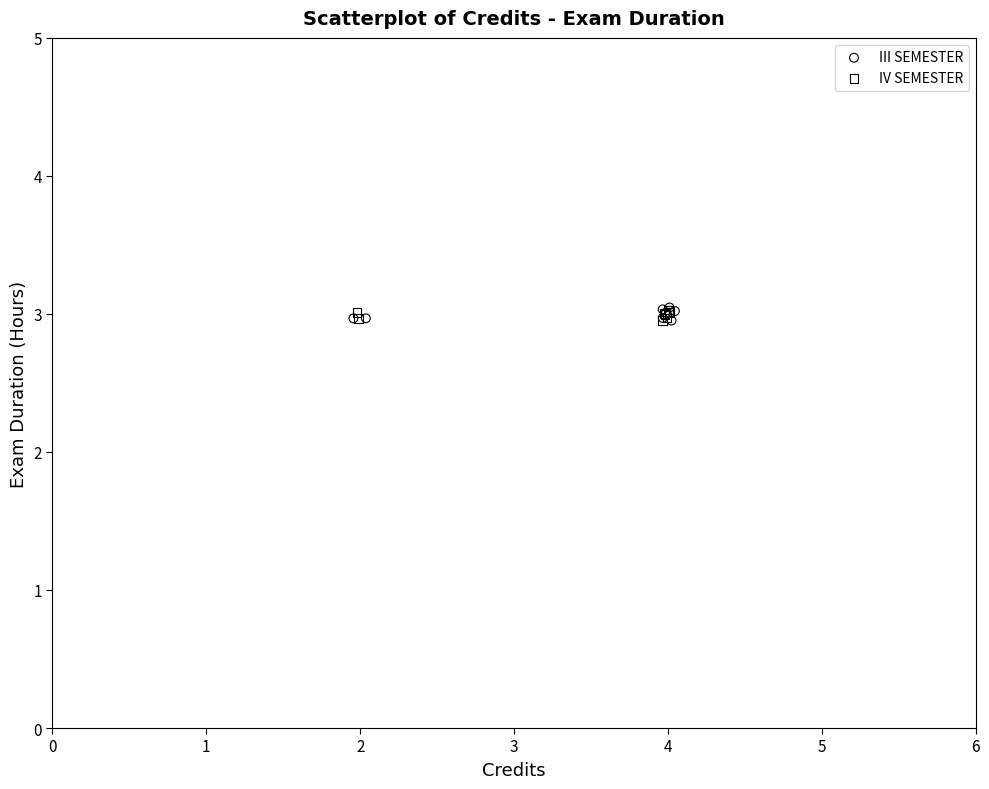

Which series has the largest Y range (max minus min)?

III SEMESTER